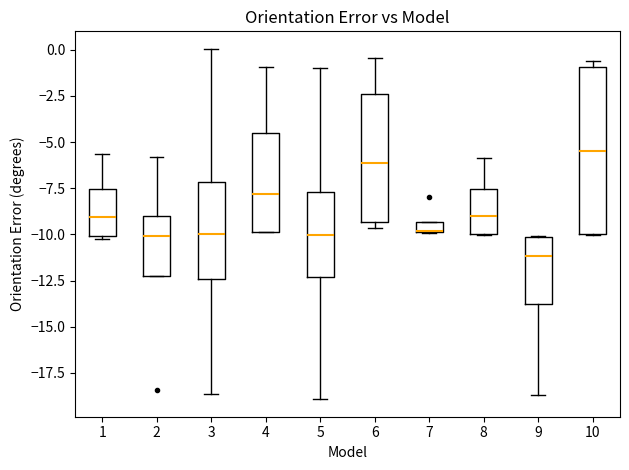

Where is the upper edge of the box at x = 7 on the y-axis? The values are not printed on the chart, so give them approximately, as read against the axis.

-9.5